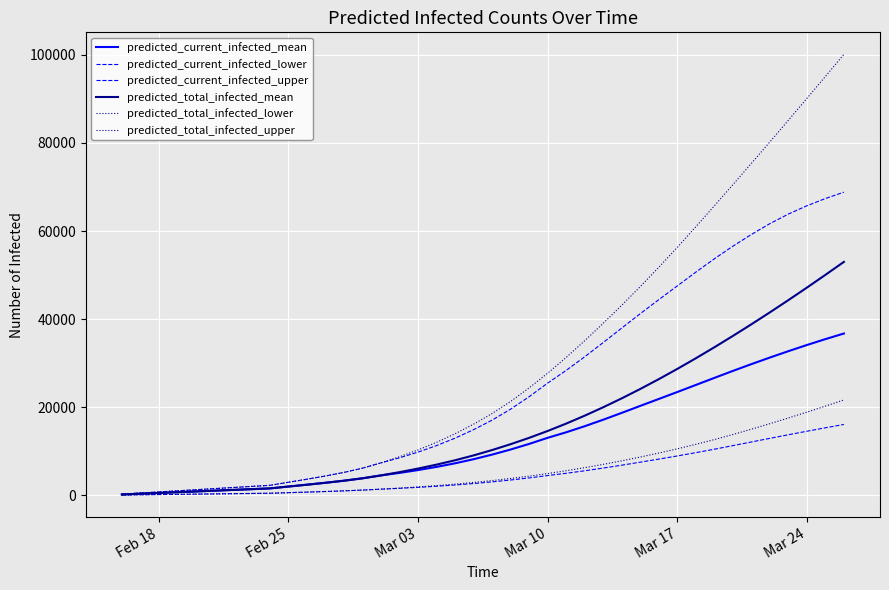

Reading left to right, transcribe all the data shown in this chart.

predicted_current_infected_mean: 172	345	517	690	862	1034	1207	1379	1551	1973	2392	2828	3299	3843	4501	5072	5713	6436	7251	8182	9228	10385	11654	13039	14295	15673	17150	18702	20286	21857	23437	25037	26639	28224	29768	31263	32712	34110	35451	36726
predicted_current_infected_lower: 50	100	150	200	250	300	350	400	450	579	709	844	992	1165	1377	1570	1789	2038	2324	2654	3031	3457	3935	4469	4983	5551	6166	6821	7504	8200	8919	9665	10446	11258	12090	12916	13731	14531	15311	16072
predicted_current_infected_upper: 250	500	750	1000	1250	1500	1750	2000	2250	2949	3644	4376	5183	6147	7355	8498	9797	11276	12961	14891	17060	19555	22377	25469	28350	31445	34674	37966	41228	44408	47530	50662	53684	56548	59211	61674	63850	65733	67380	68822
predicted_total_infected_mean: 172	345	517	690	862	1034	1207	1379	1551	1973	2392	2828	3299	3843	4501	5244	6058	6953	7941	9044	10262	11592	13033	14590	16268	18066	19978	22001	24129	26357	28681	31095	33592	36165	38811	41525	44304	47143	50041	52994
predicted_total_infected_lower: 50	100	150	200	250	300	350	400	450	579	709	844	992	1165	1377	1620	1889	2188	2524	2904	3331	3807	4335	4919	5563	6260	7011	7813	8669	9578	10540	11555	12635	13782	14994	16247	17539	18867	20231	21636
predicted_total_infected_upper: 250	500	750	1000	1250	1500	1750	2000	2250	2949	3644	4376	5183	6147	7355	8748	10297	12026	13961	16141	18560	21305	24377	27719	31299	35088	39049	43148	47375	51762	56277	60958	65709	70508	75351	80233	85154	90110	95098	100120